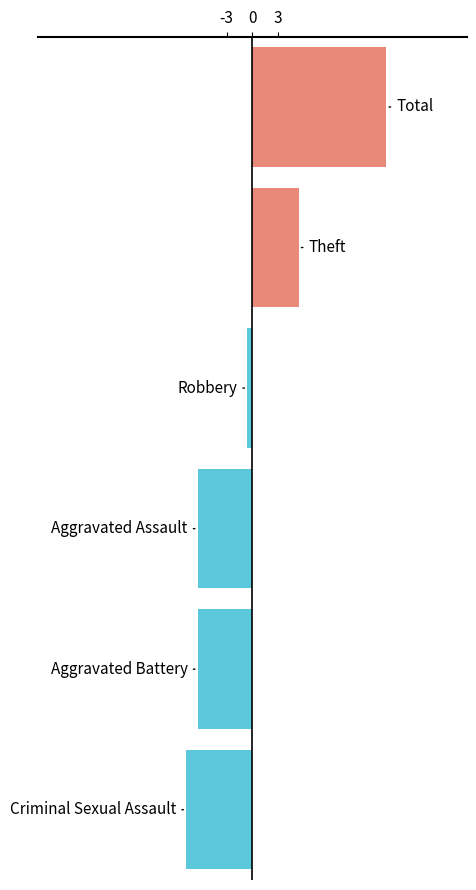

What is the smallest value displayed?

-7.7